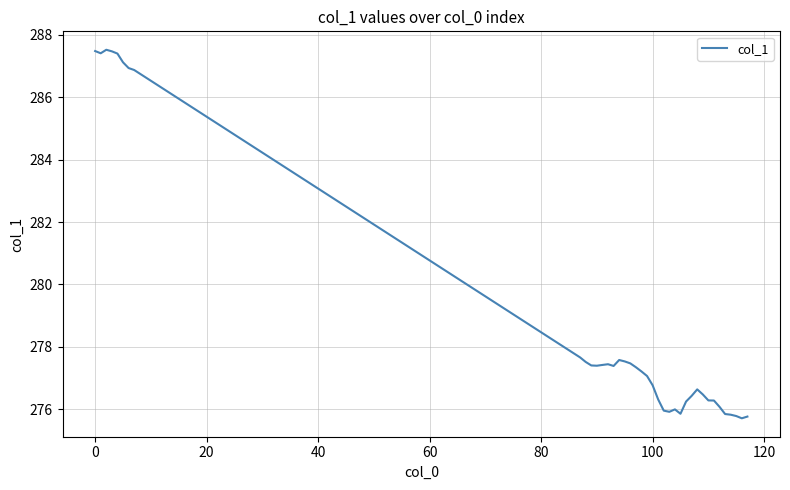

What is the smallest value displayed?

275.7